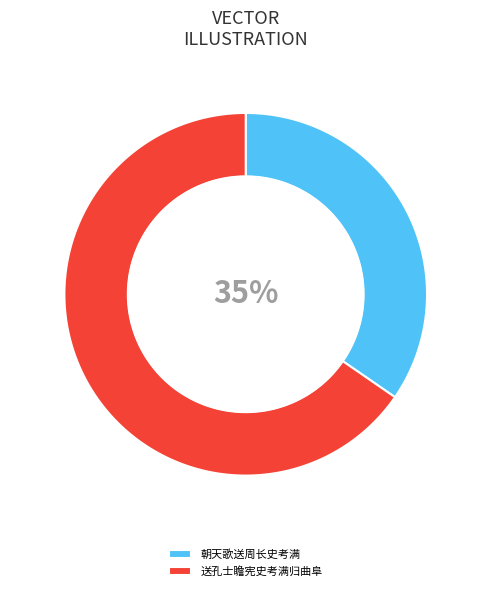

Does 朝天歌送周长史考满 account for over 50% of the chart?

No